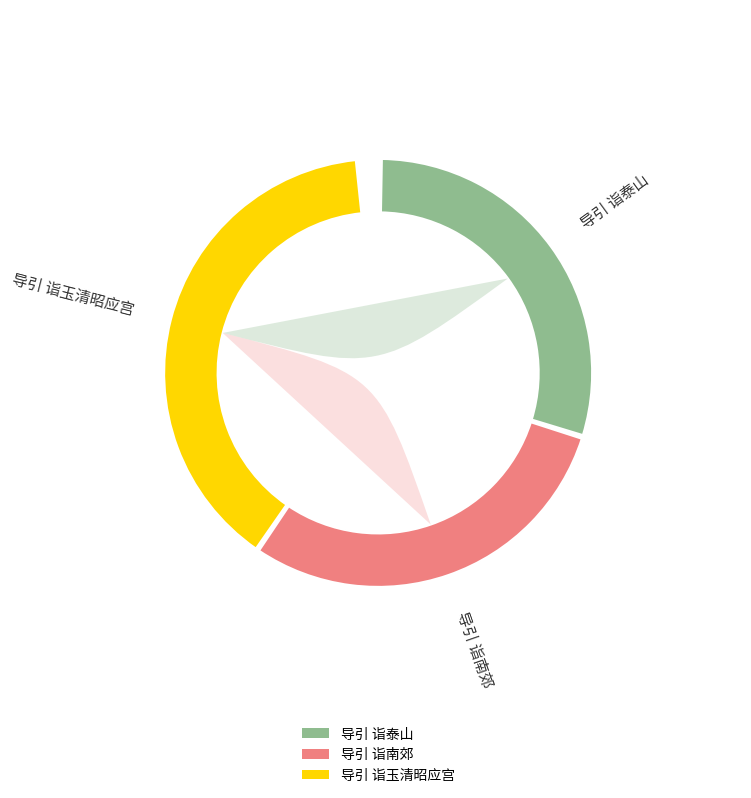

Rank the categories by value from highest to lowest.

导引 诣玉清昭应宫, 导引 诣南郊, 导引 诣泰山